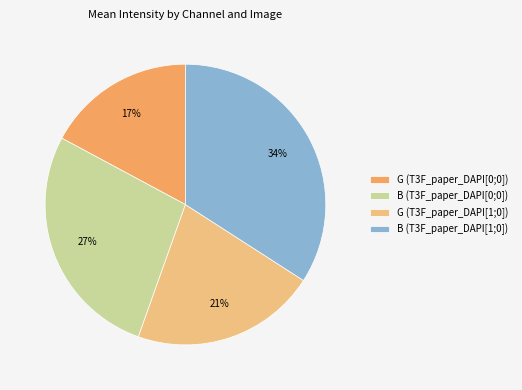

How many slices are in this pie chart?

4